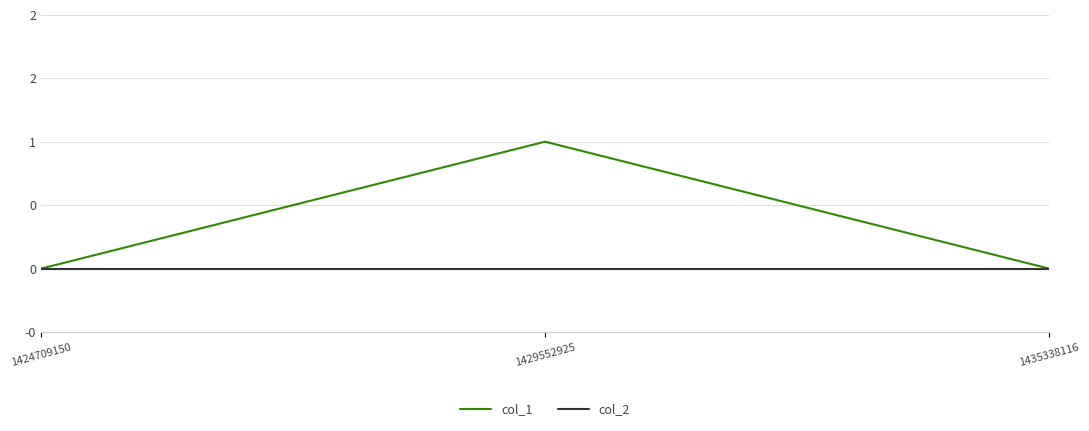

What are all the series names shown in the legend?

col_1, col_2